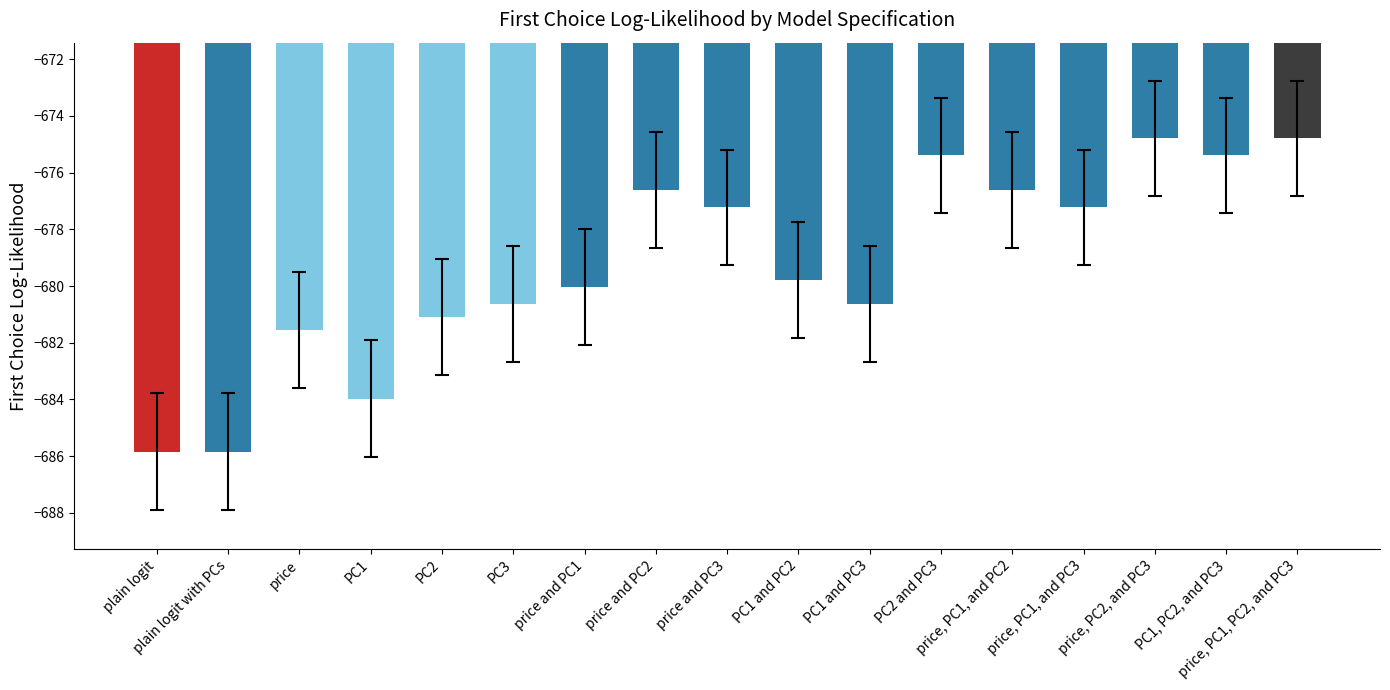

How many bars are there in total?

17